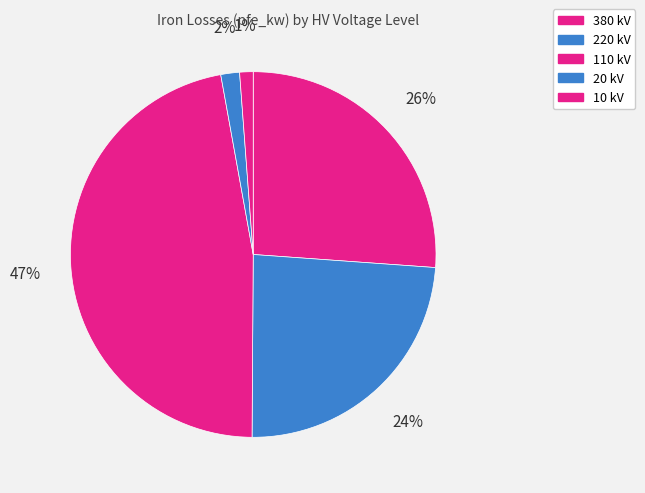

How many segments does this pie chart have?

5